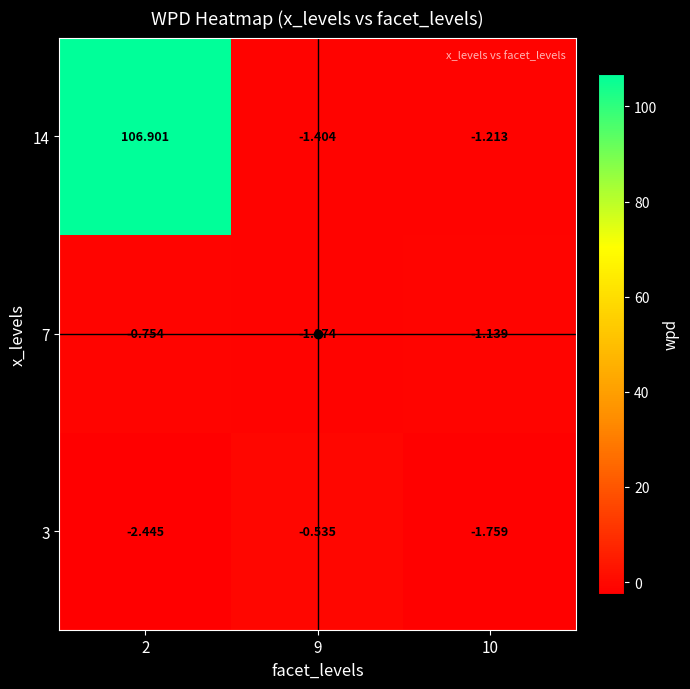

Reading left to right, transcribe all the data shown in this chart.

3: 2=-2.4	9=-0.5	10=-1.8
7: 2=-0.8	9=-1.2	10=-1.1
14: 2=106.9	9=-1.4	10=-1.2